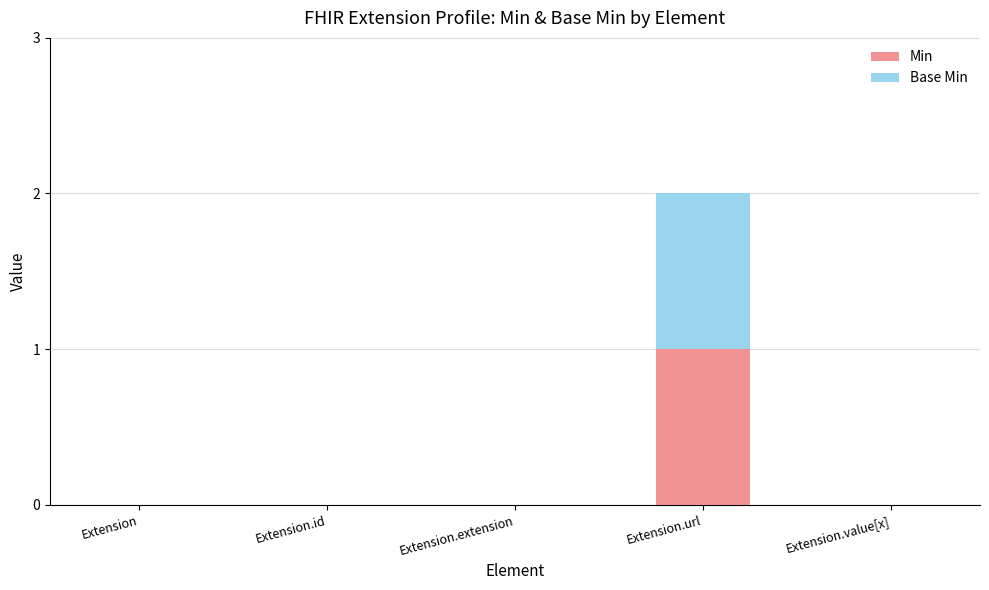

Is it true that Min equals -1 at Extension.id?

False